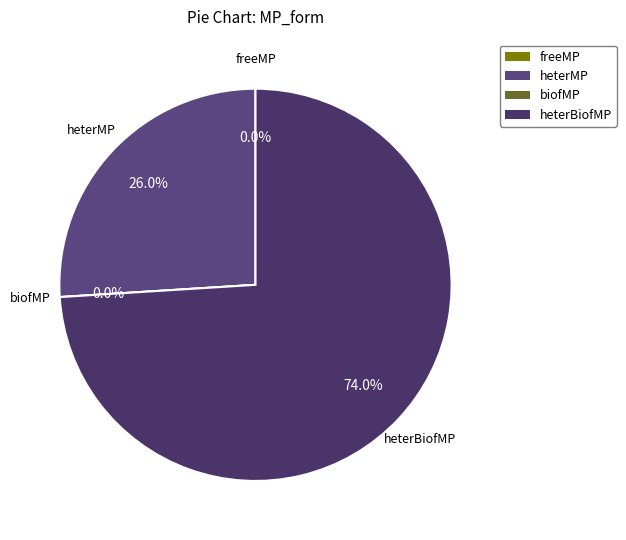

How many segments does this pie chart have?

4